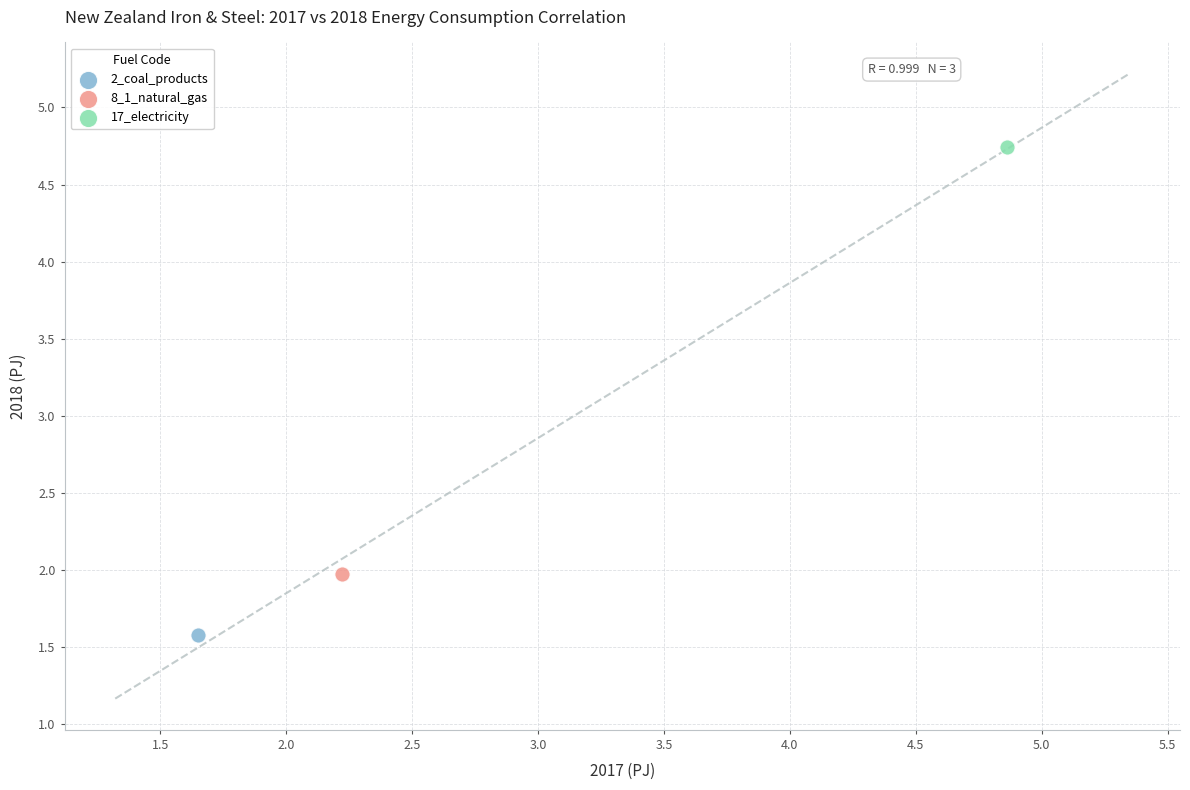

What are all the series names shown in the legend?

2_coal_products, 8_1_natural_gas, 17_electricity